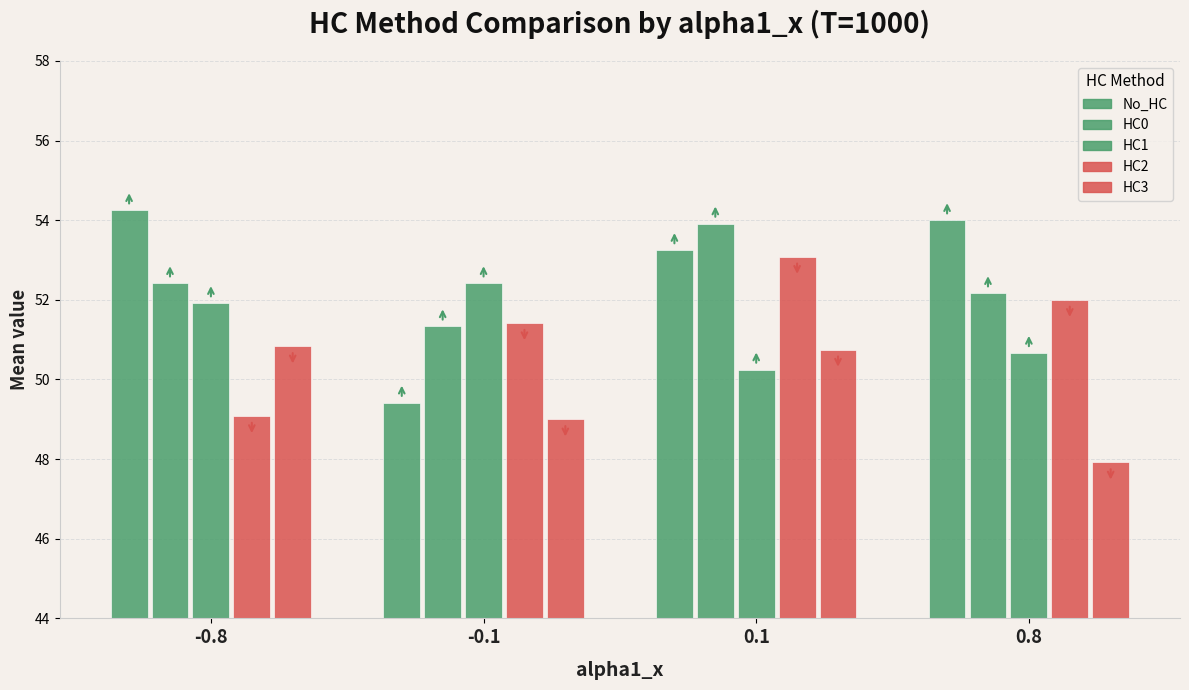

Rank the categories by HC3 value from highest to lowest.

-0.8, 0.1, -0.1, 0.8